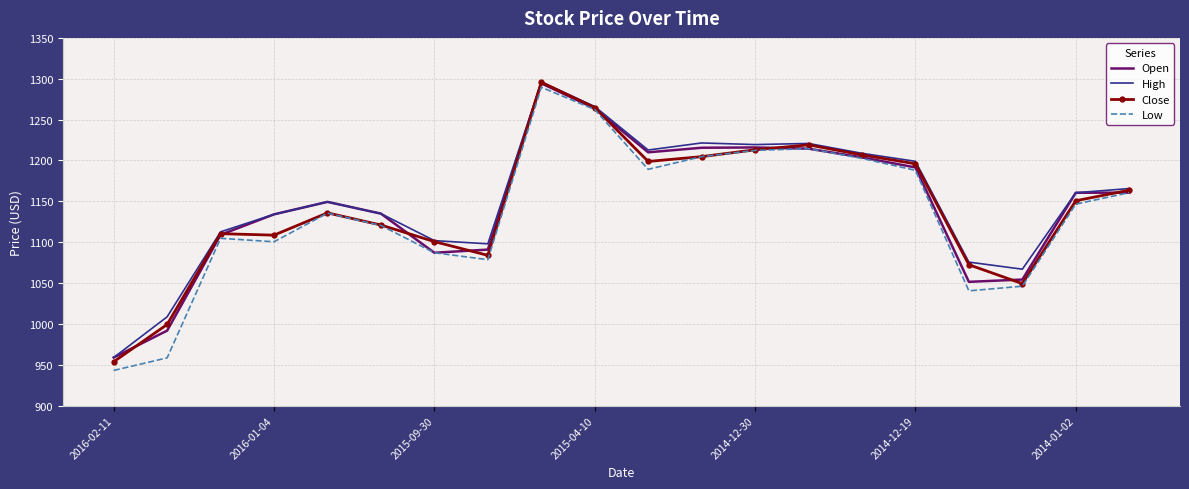

Which series has the largest range (max minus min)?

Low